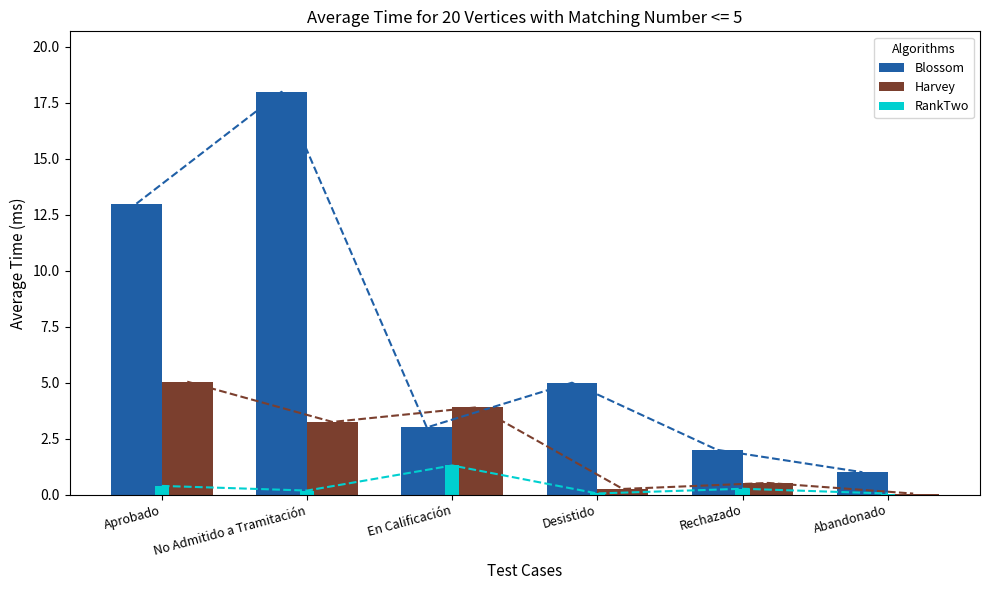

What is the average value of the Blossom series?

7.0